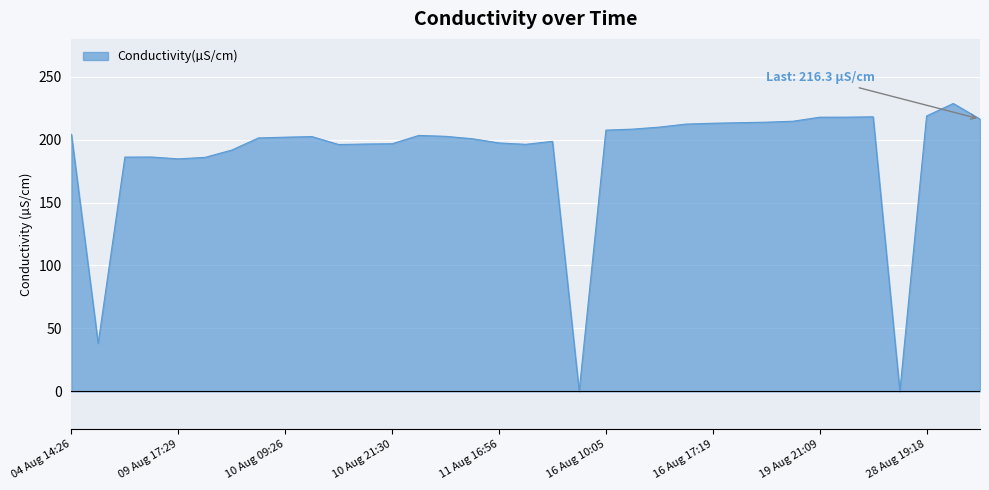

What is the greatest value displayed?

228.7